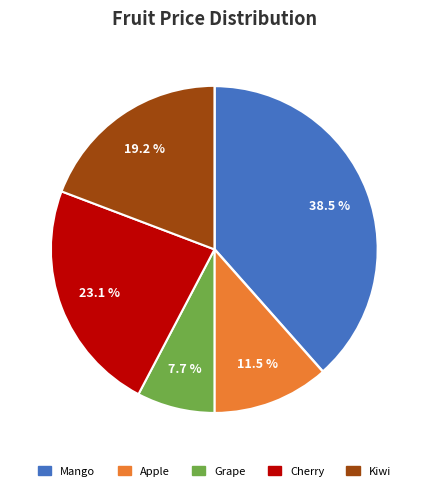

Which category has the smallest portion of the pie?

Grape